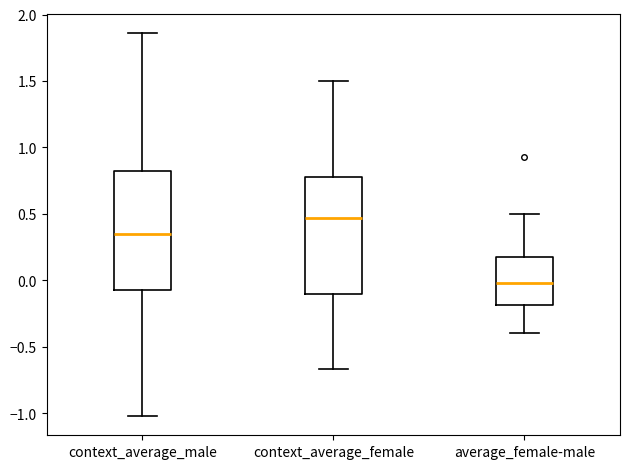

Where is the upper edge of the box for context_average_male on the y-axis? The values are not printed on the chart, so give them approximately, as read against the axis.

0.85